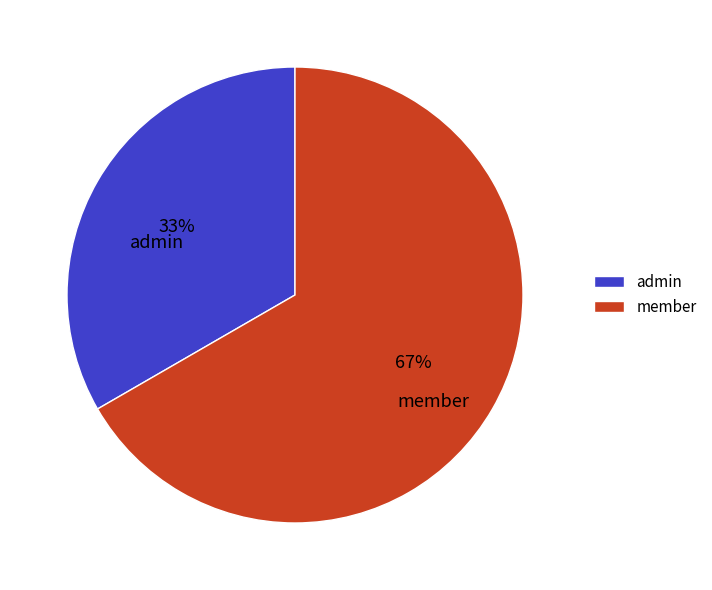

To the nearest percent, what is the combined percentage of member and admin?

100%